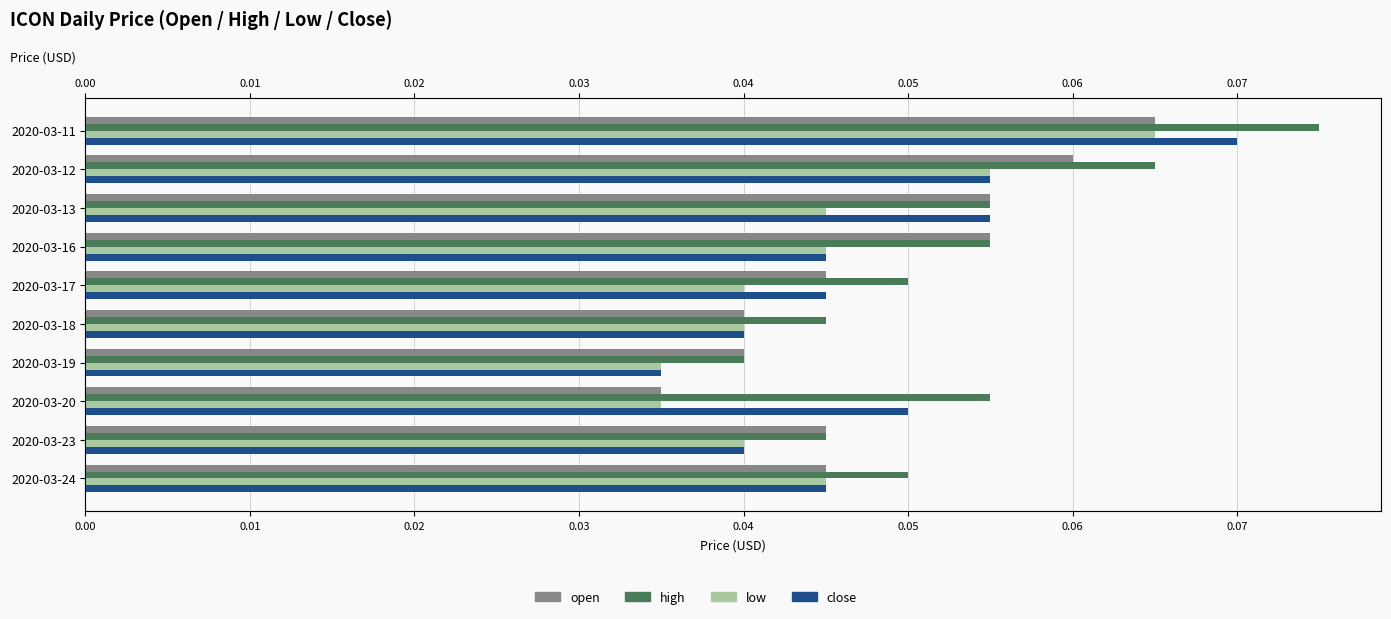

Is the value of low at 2020-03-16 greater than the value of open at 2020-03-11?

No